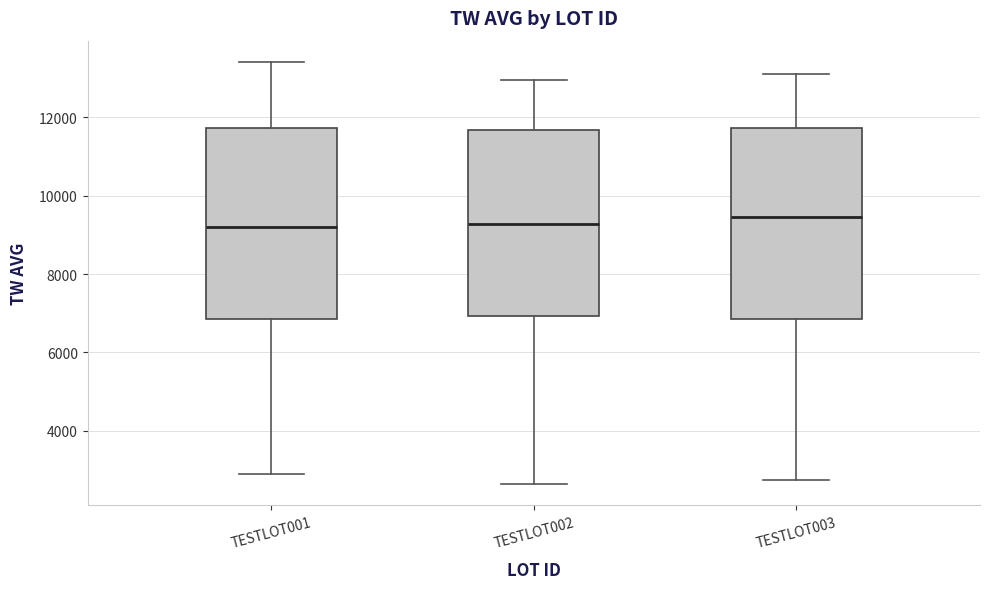

Where does the upper whisker of the box for TESTLOT001 end on the y-axis? The values are not printed on the chart, so give them approximately, as read against the axis.

13400